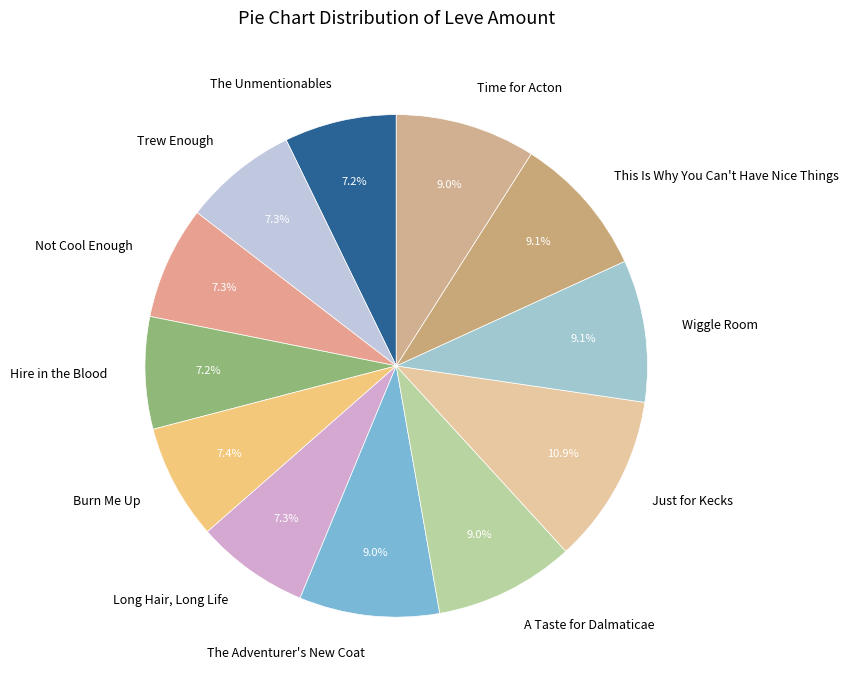

What percentage do Hire in the Blood and Time for Acton together represent?

16.2%